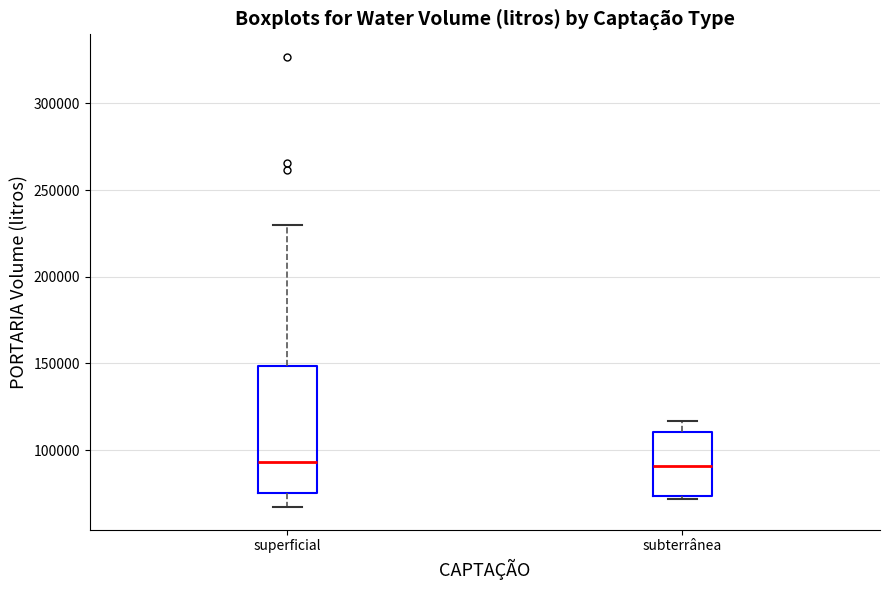

Reading left to right, transcribe this box plot: for each box, give where its median line is, the range the box spans, and where its two whiskers end, as read against the y-axis. The values are not printed on the chart, so give them approximately, as read against the axis.

superficial: median 95000, box 75000 to 150000, whiskers 65000 to 230000
subterrânea: median 90000, box 75000 to 110000, whiskers 70000 to 115000